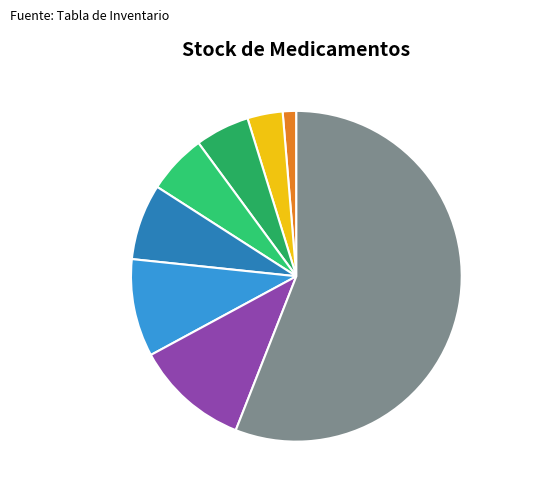

Does any single category account for the majority?

Yes